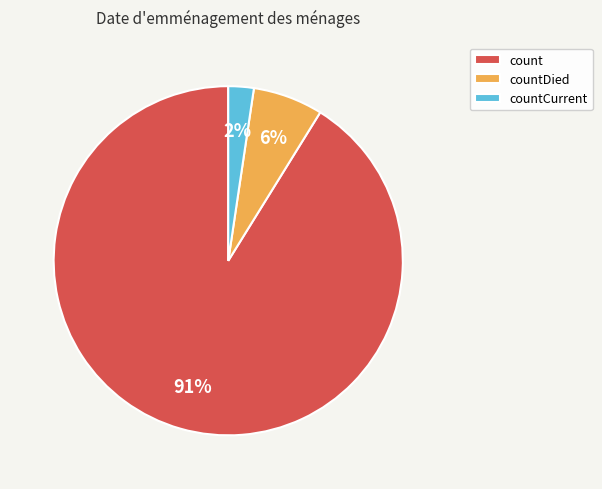

Is count the majority of the pie?

Yes